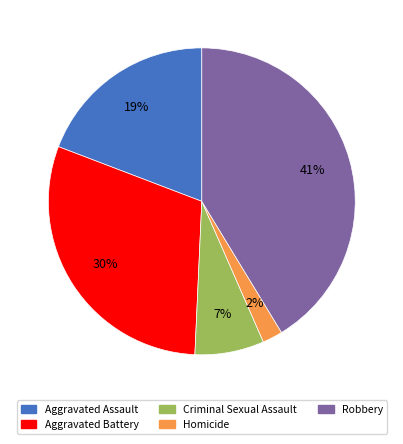

Rank the categories by value from highest to lowest.

Robbery, Aggravated Battery, Aggravated Assault, Criminal Sexual Assault, Homicide